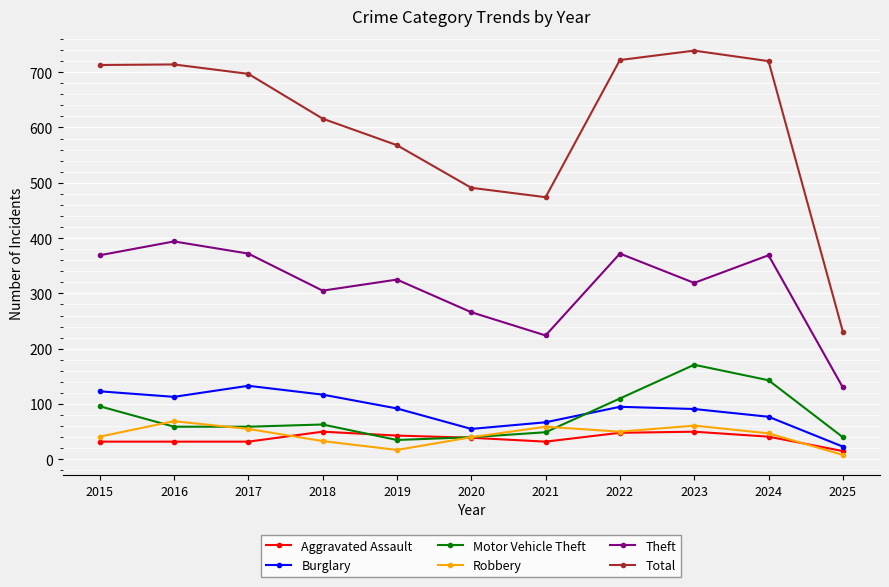

Which series has the largest total across all categories?

Total